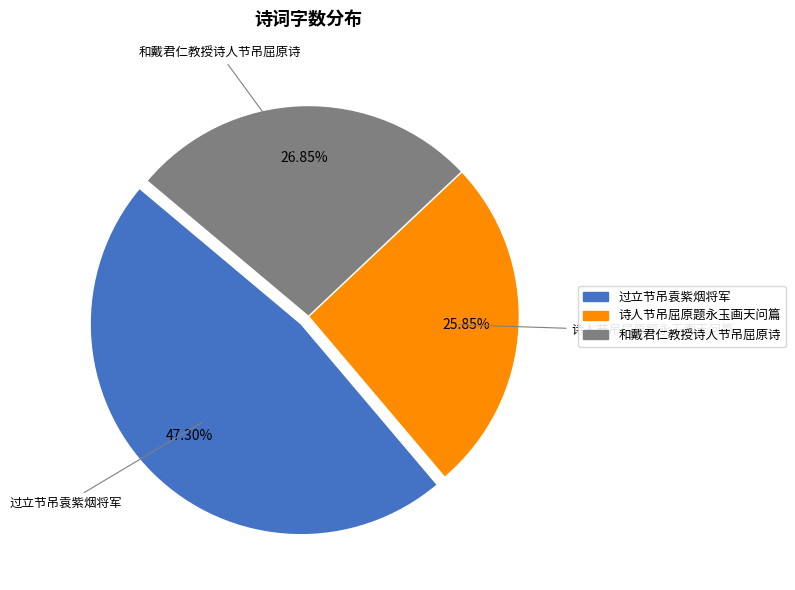

Which category has the smallest portion of the pie?

诗人节吊屈原题永玉画天问篇